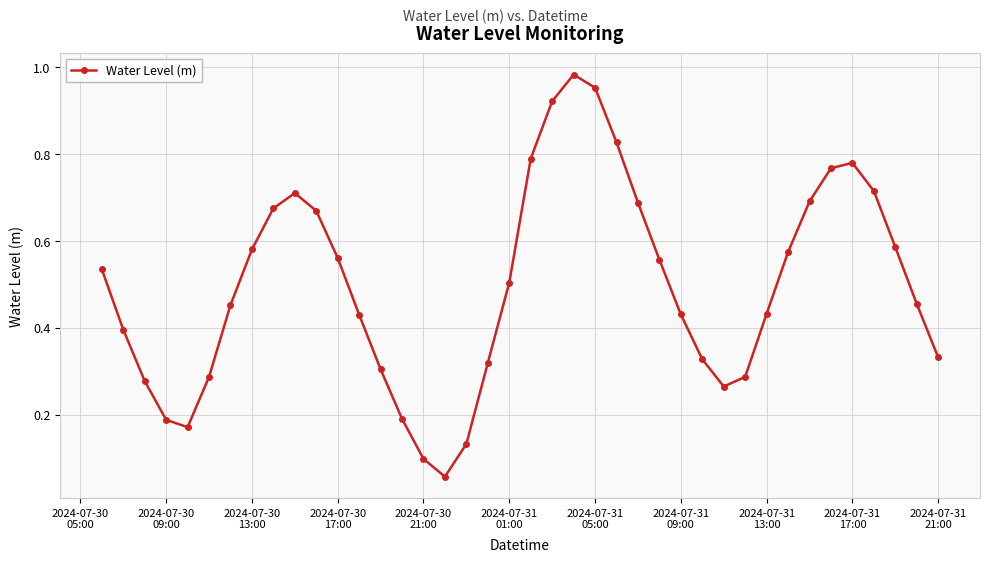

True or false: the data has more than 1 interior local peaks.

True